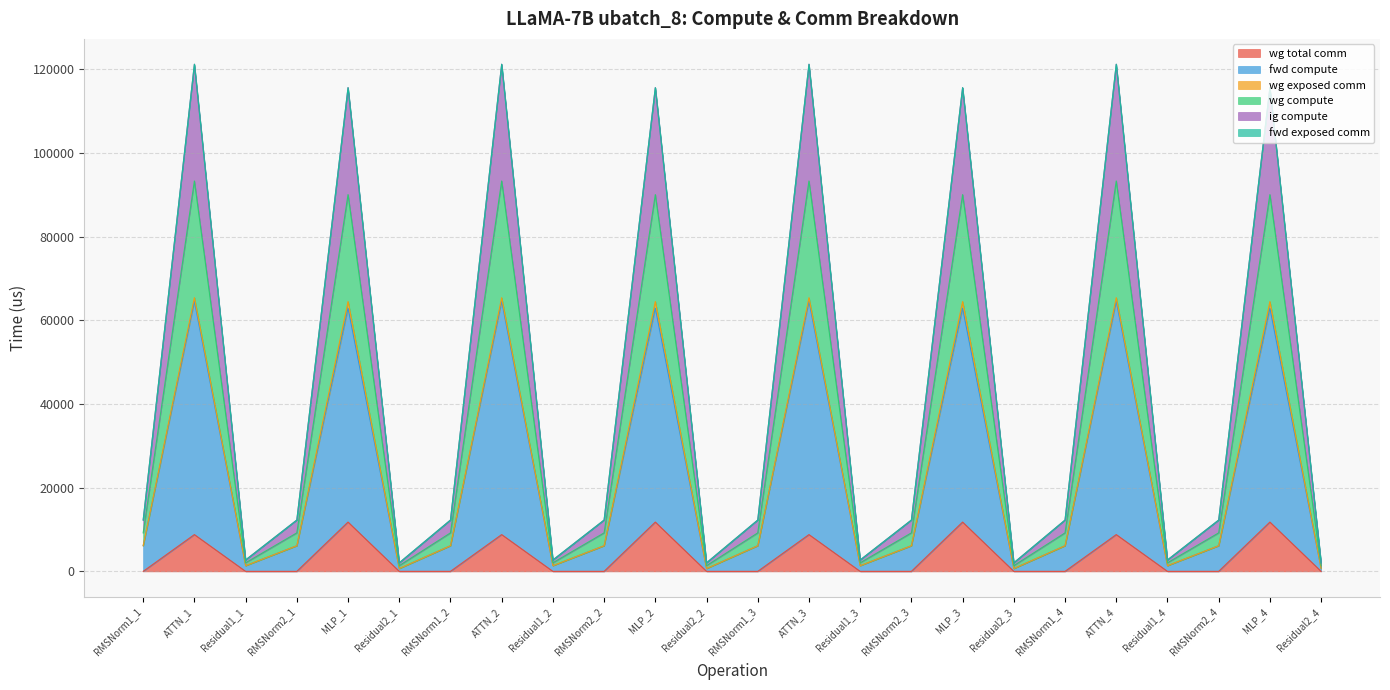

What is the difference between the highest and lowest values at MLP_2?

103849.1